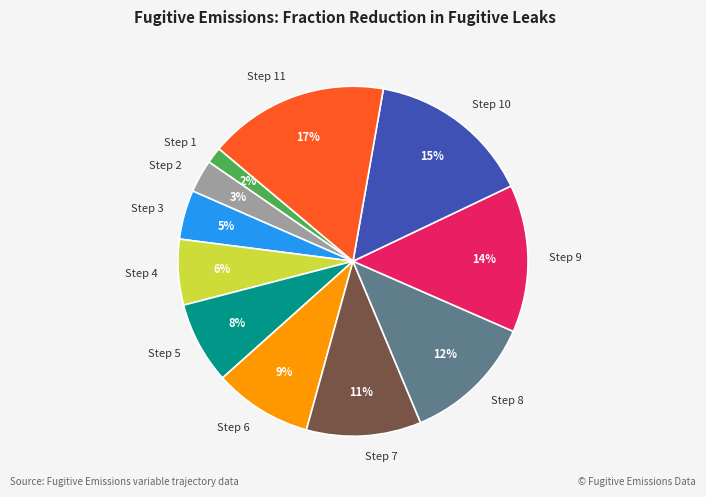

To the nearest percent, what is the average slice percentage?

9%